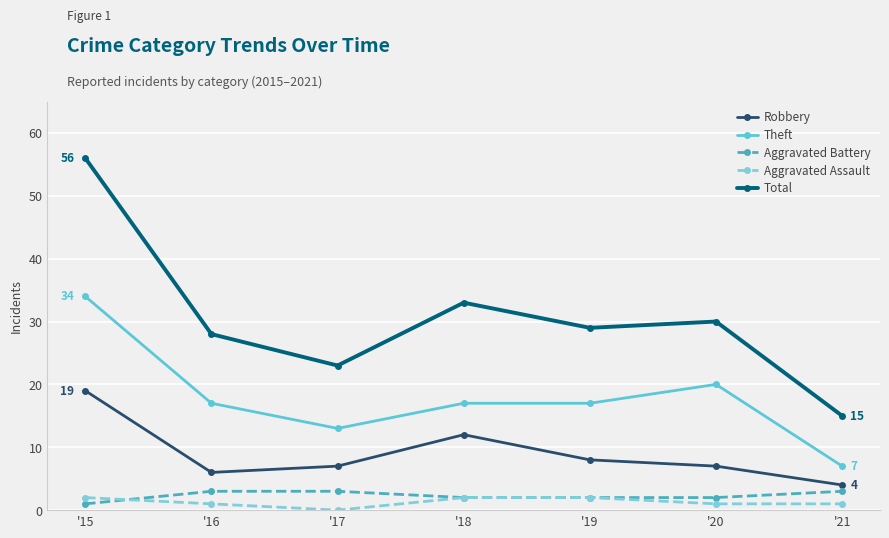

In Robbery, how many points are lower than both neighbors (excluding endpoints)?

1